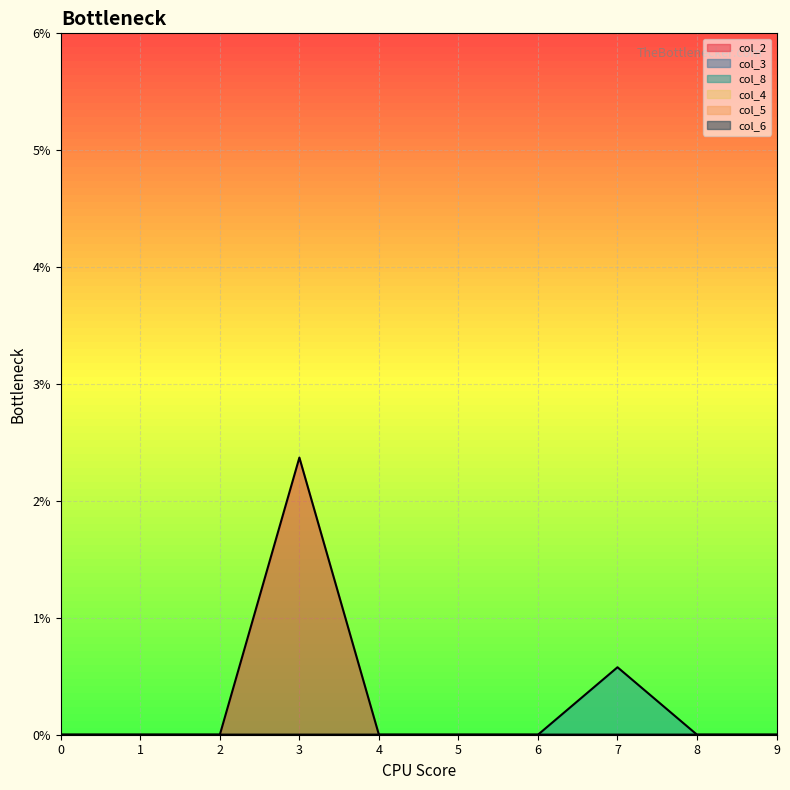

Between 0 and 9, which series saw the biggest shift?

col_2